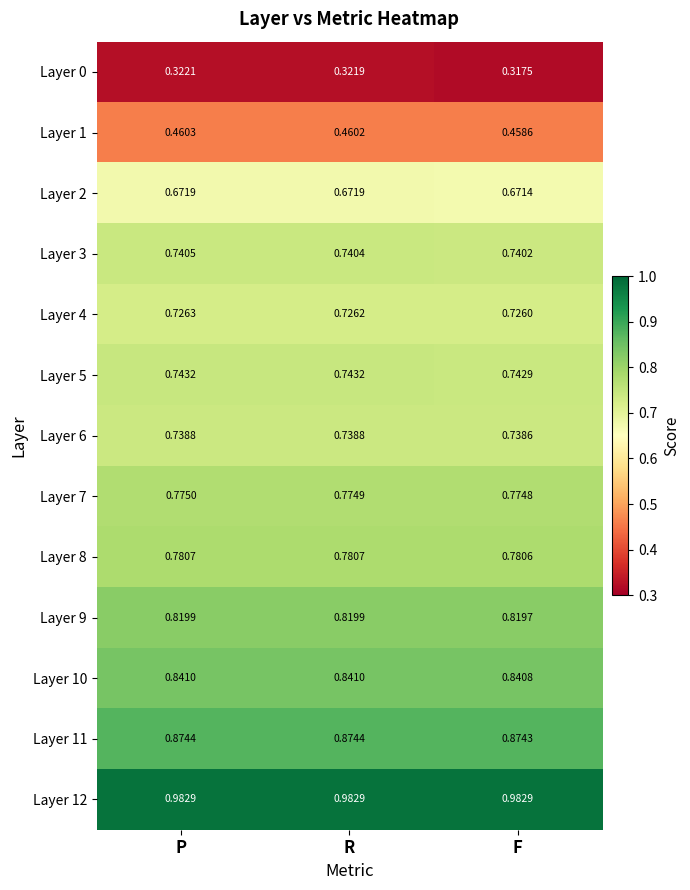

Which label corresponds to the smallest value in the chart?

F